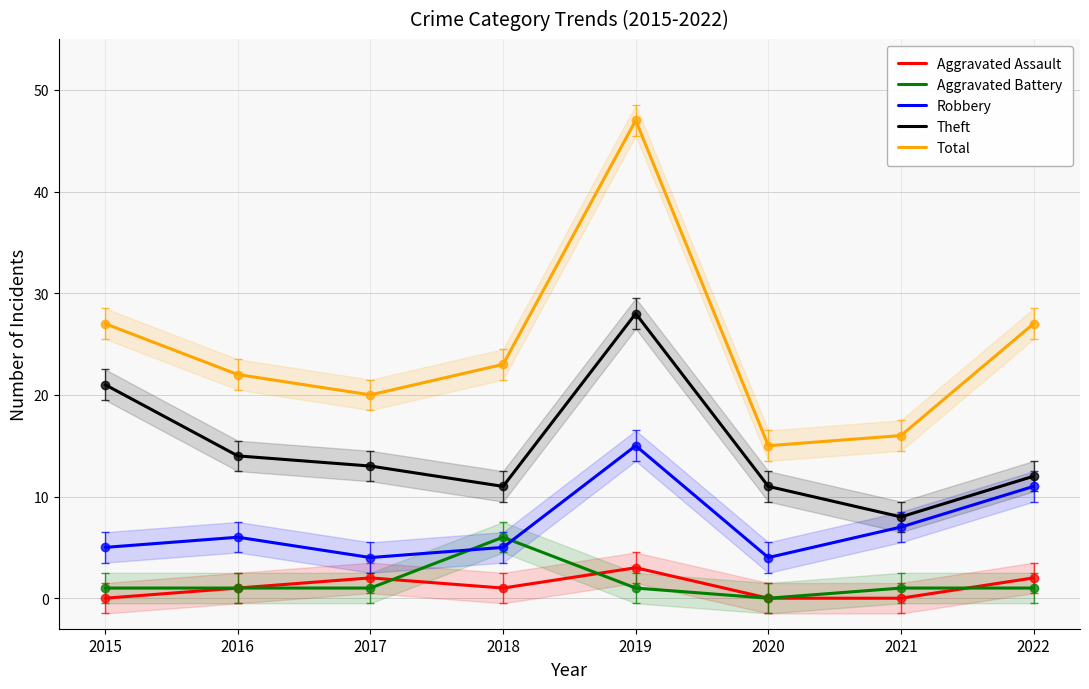

Count the number of categories in the chart.

8